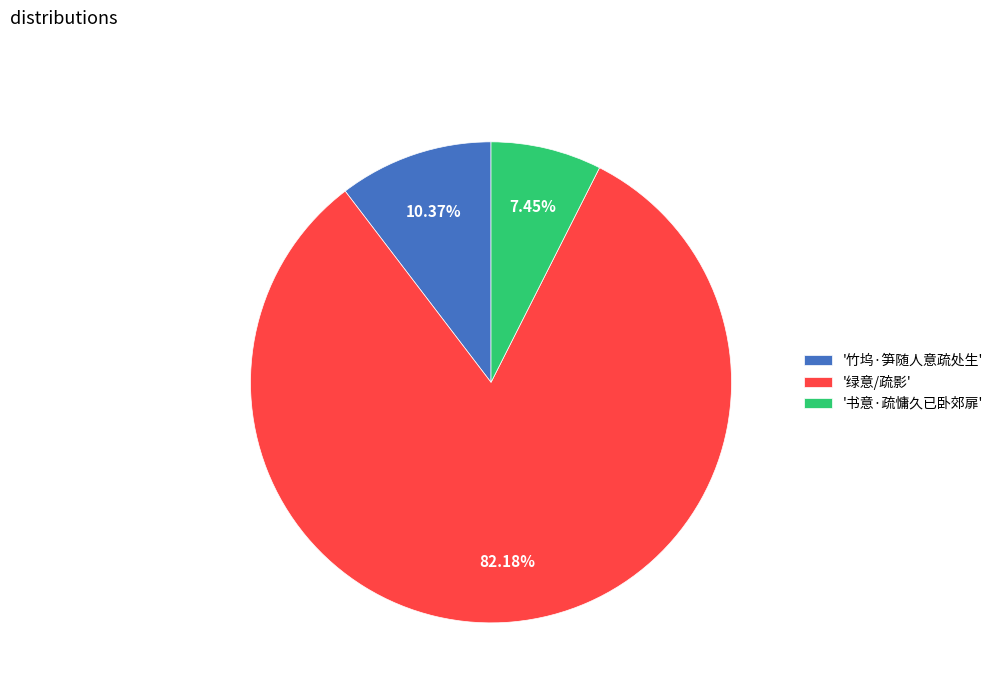

Does any single category account for the majority?

Yes